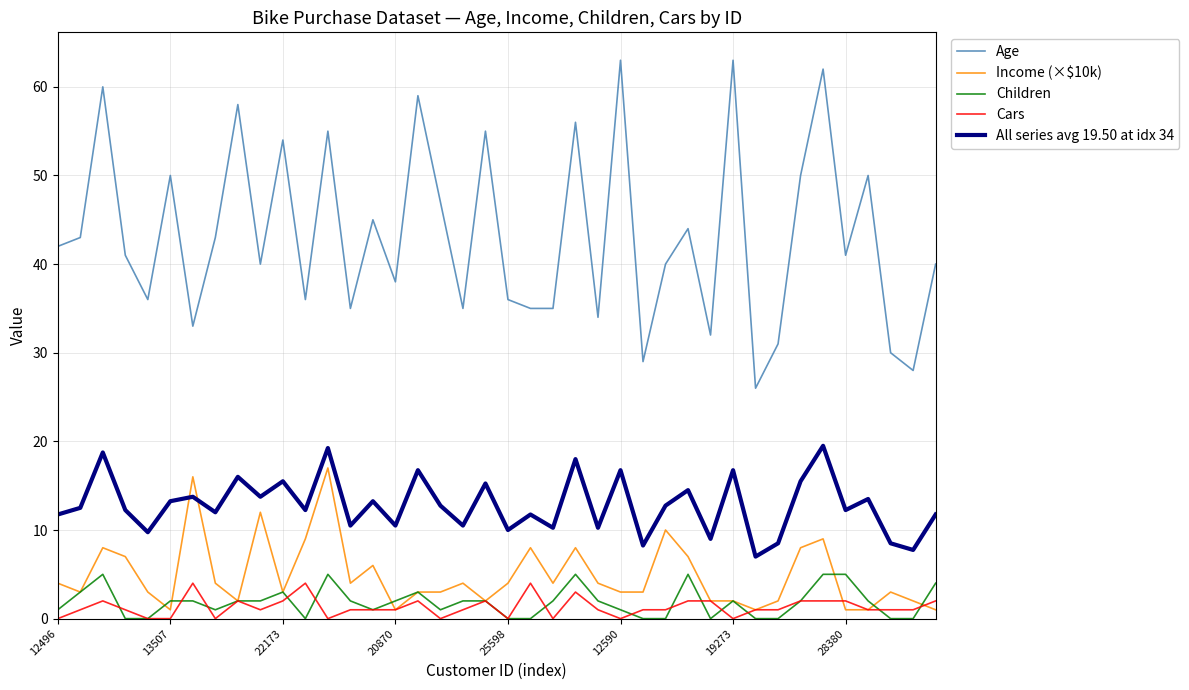

Which series has the largest total across all categories?

Age